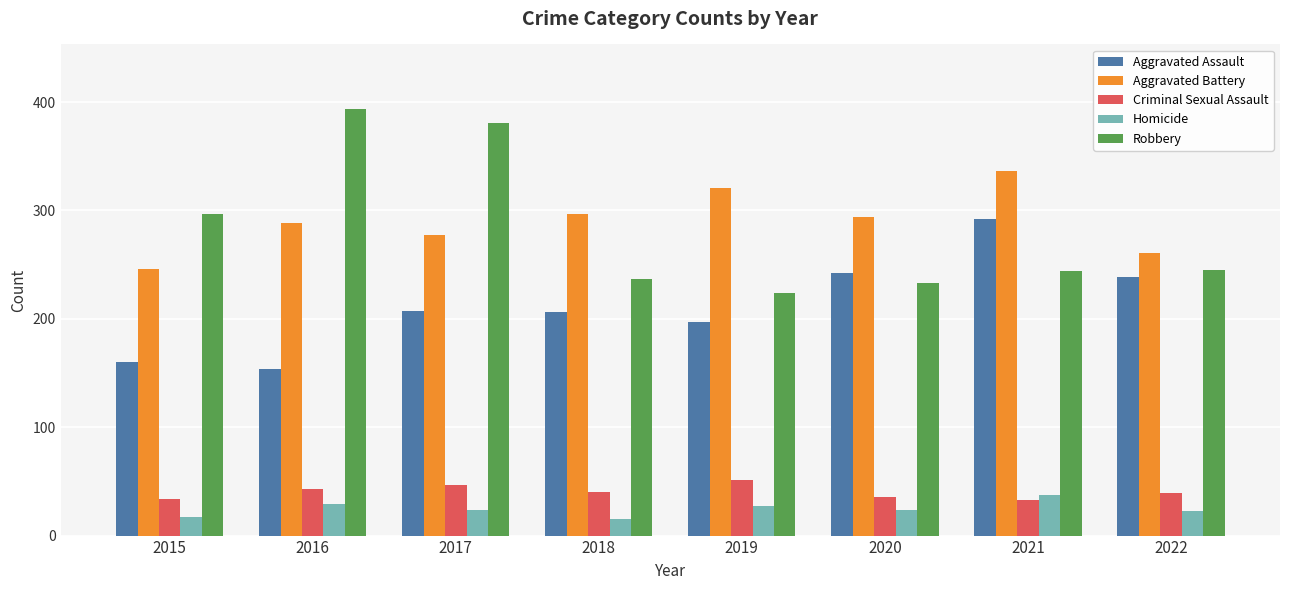

The Aggravated Battery series shows 418 at 2017. True or false?

False